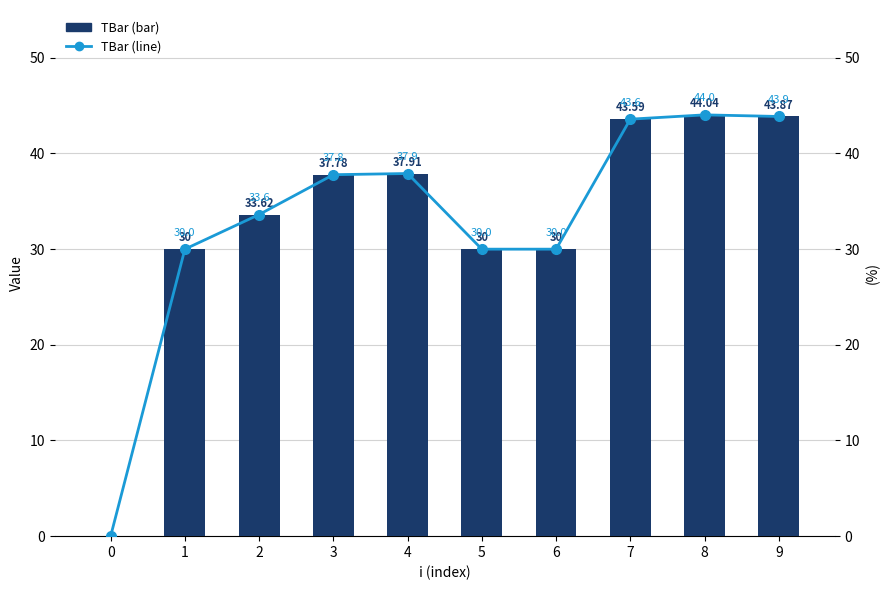

At which category does the chart reach its peak across all series?

8